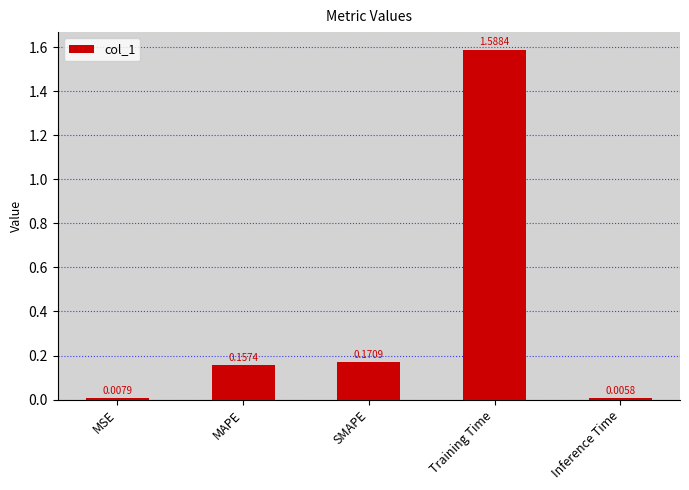

Rank the categories by value from highest to lowest.

Training Time, SMAPE, MAPE, MSE, Inference Time